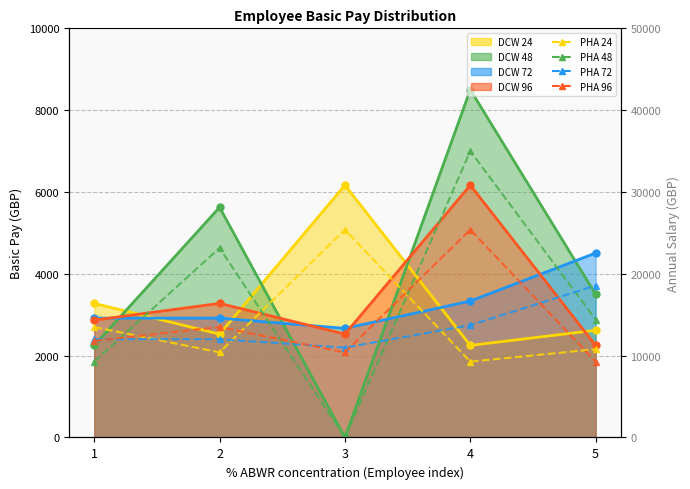

Which series has the largest range (max minus min)?

PHA Basic Pay 48h